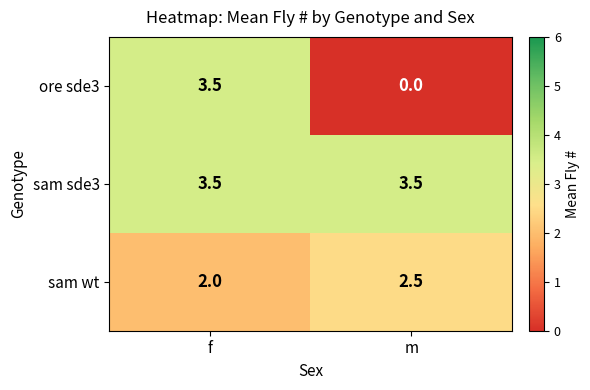

What is the difference between the maximum and minimum values in the sam wt series?

0.5